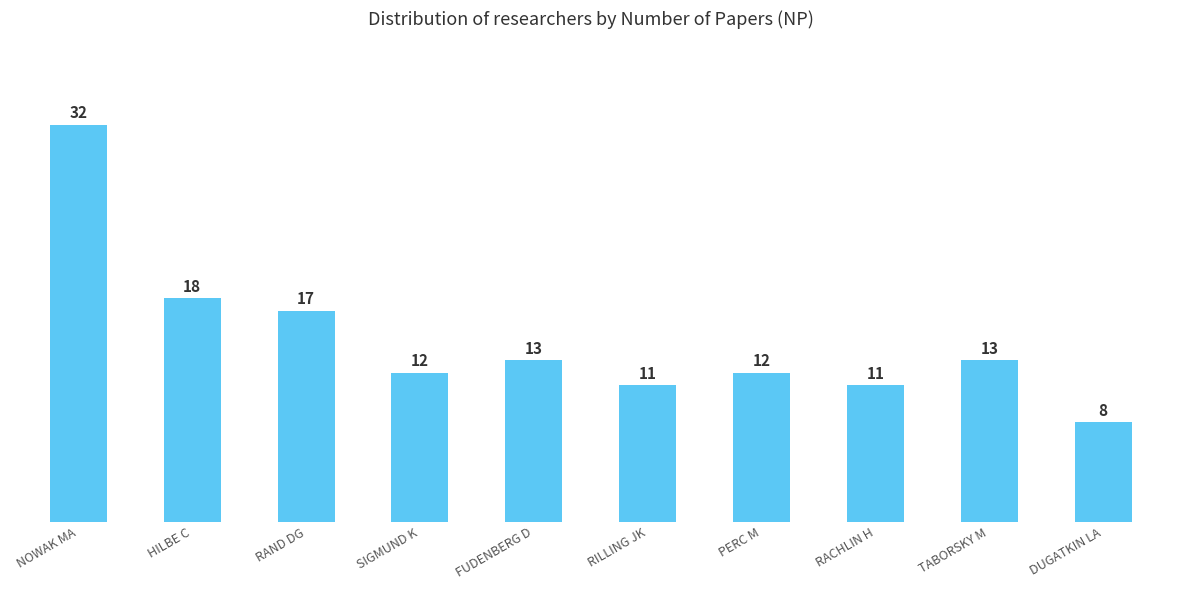

Reading right to left, list all the values displayed in this chart.

DUGATKIN LA=8	TABORSKY M=13	RACHLIN H=11	PERC M=12	RILLING JK=11	FUDENBERG D=13	SIGMUND K=12	RAND DG=17	HILBE C=18	NOWAK MA=32